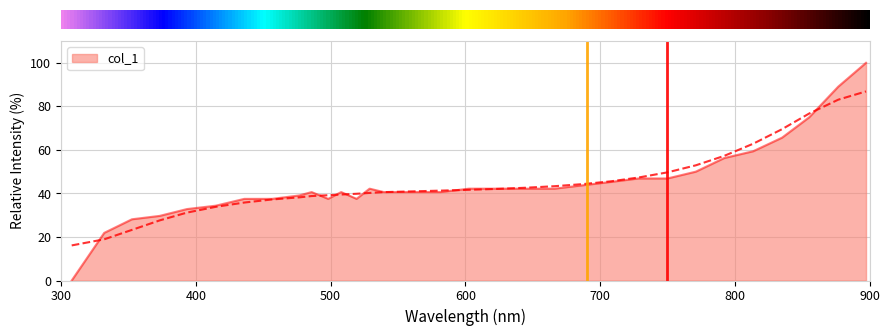

How many points are lower than both their immediate neighbors (excluding endpoints)?

2